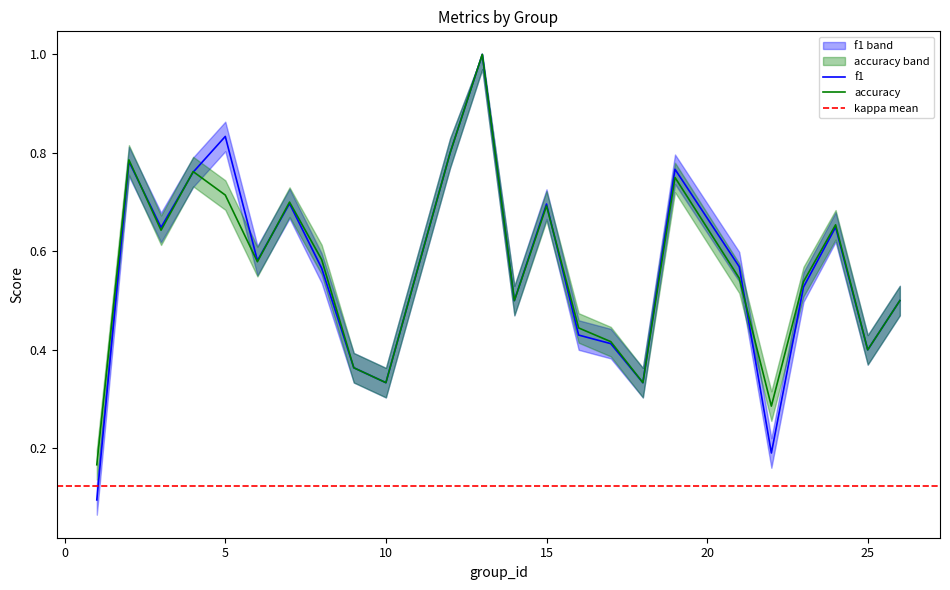

What is the sum of the accuracy values at 17 and 24?

1.1